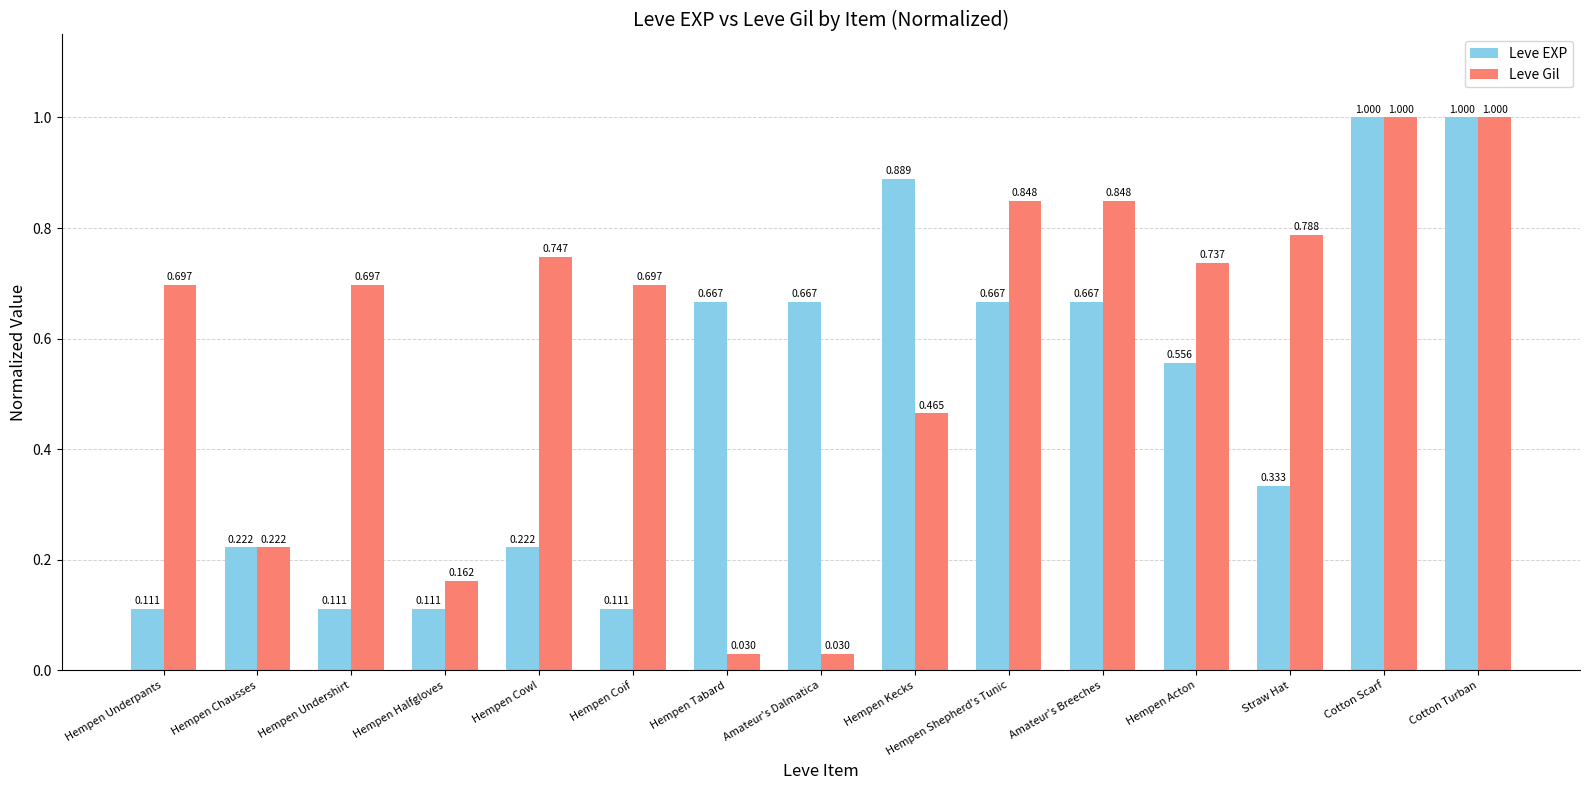

How many bars are there in each group?

2